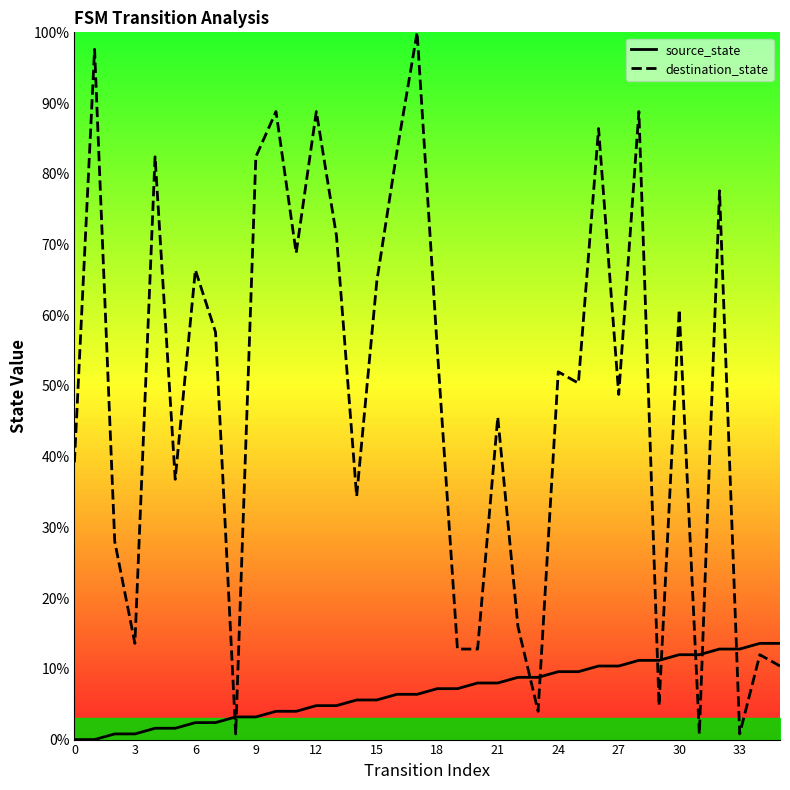

What is the total value across all series at 22?

24.8